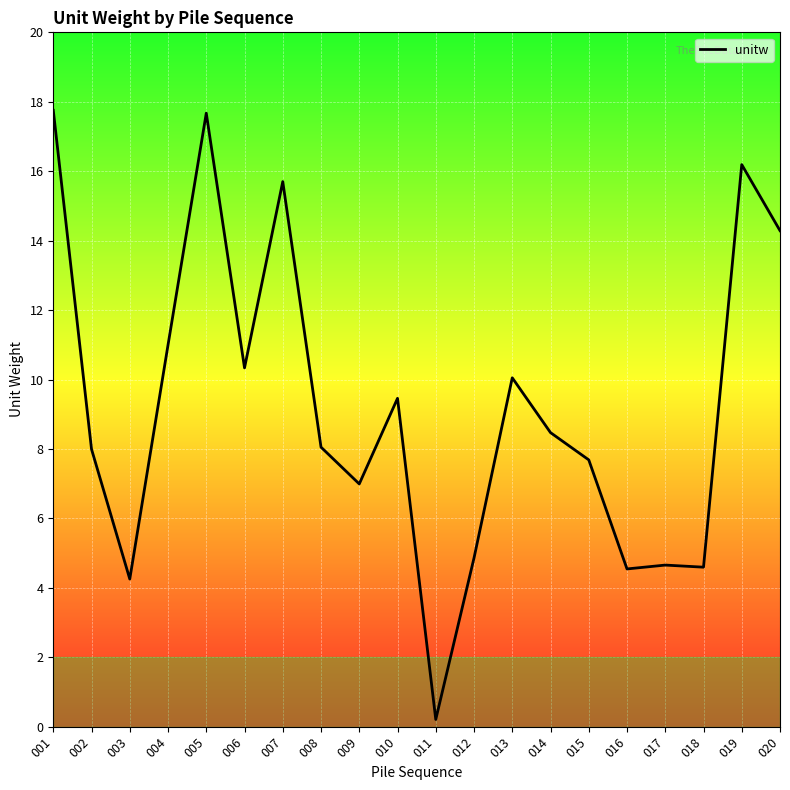

What is the change in value from 009 to 013?

+3.1